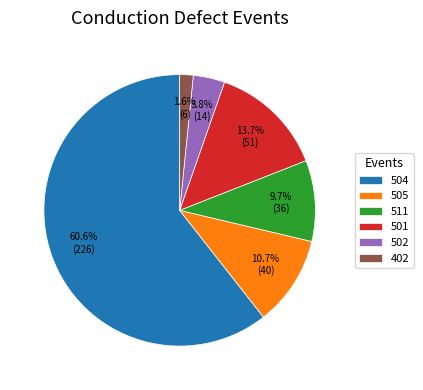

Approximately how many times larger is the value at 511 compared to 502?

2.6